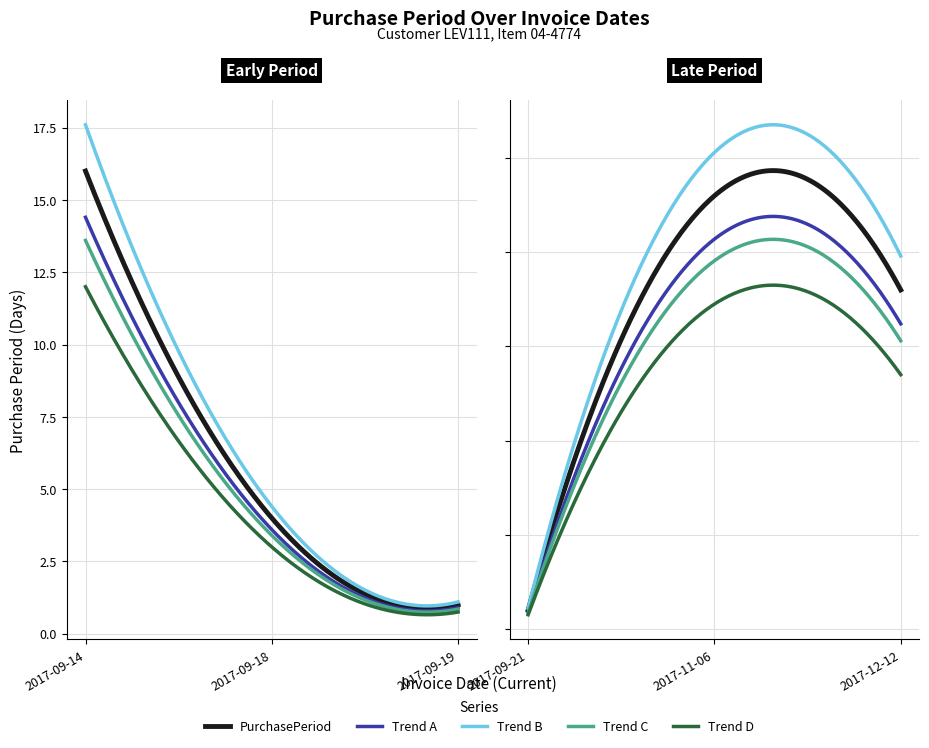

Where is the first local minimum?

2017-09-19